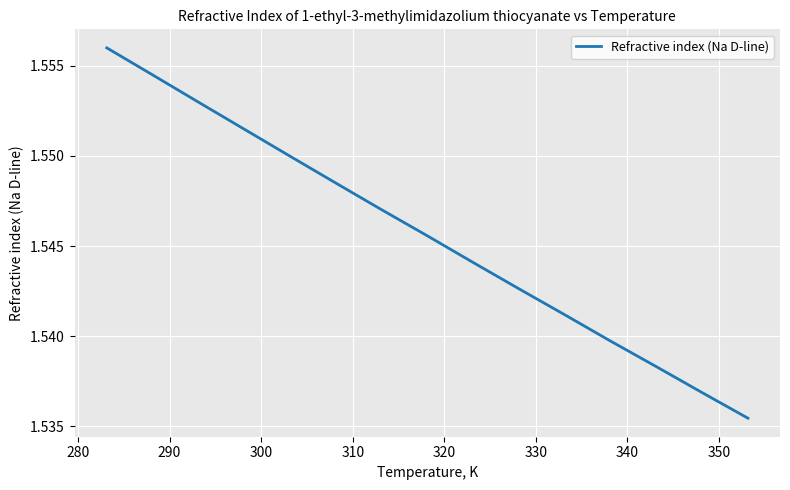

True or false: there are more than 1 points higher than both neighbors.

False